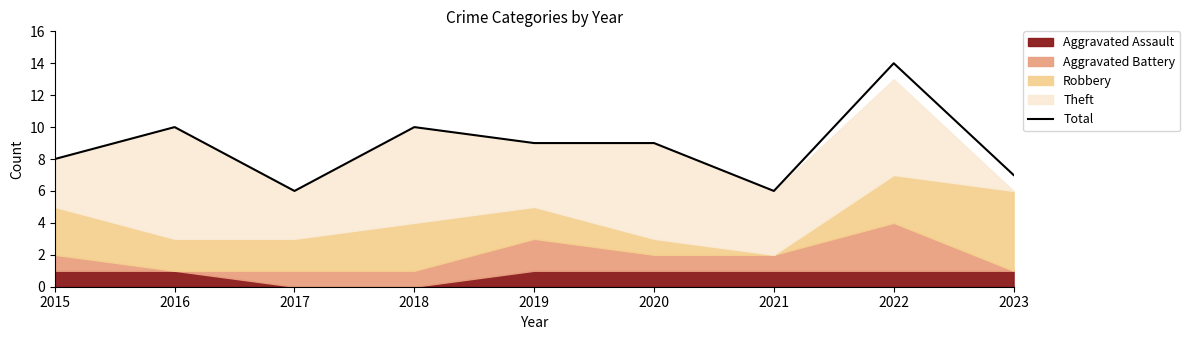

List the labels in order of value, smallest first.

2017, 2021, 2023, 2015, 2019, 2020, 2016, 2018, 2022